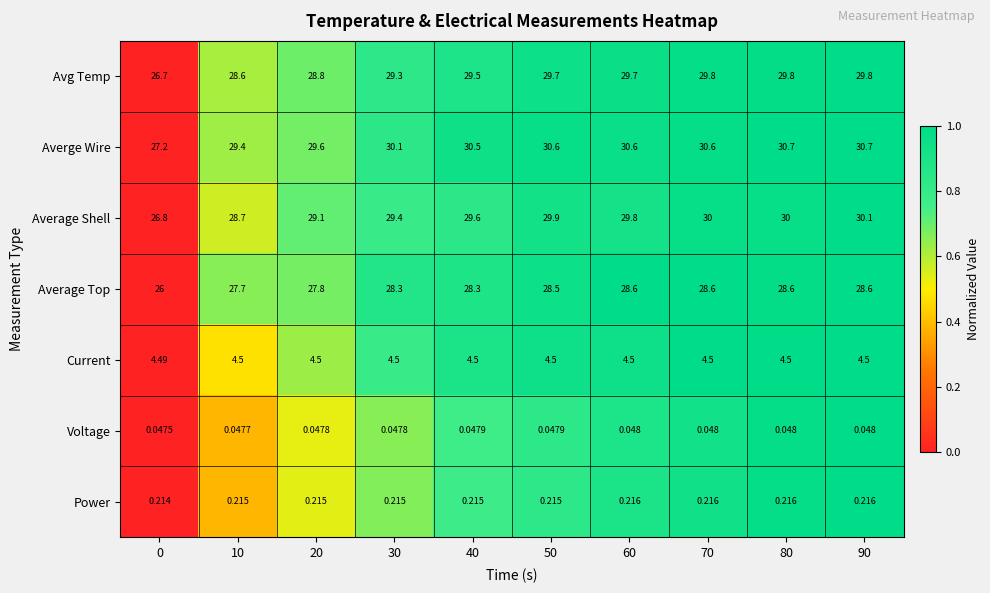

Which series has the largest range (max minus min)?

Averge Wire